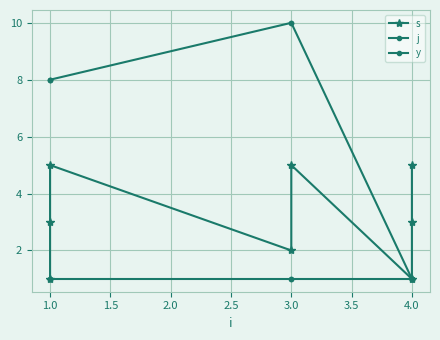

True or false: y and j intersect in this chart.

False